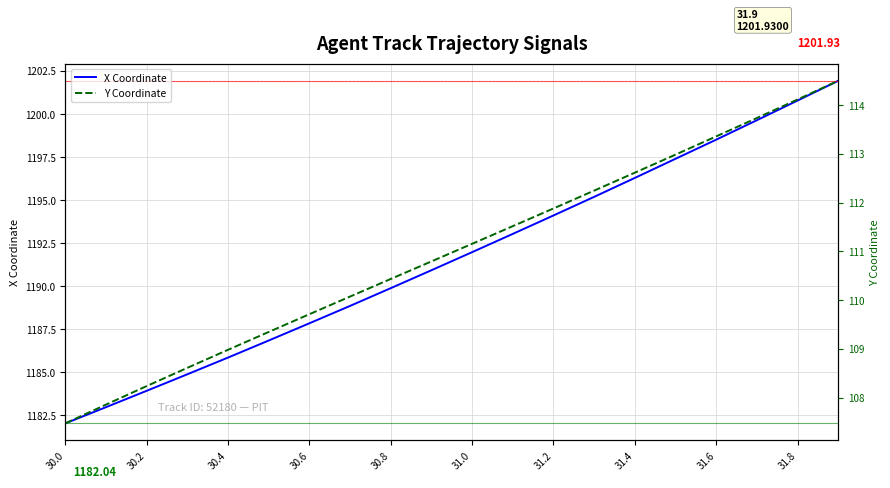

True or false: Y Coordinate and X Coordinate cross at least once.

False